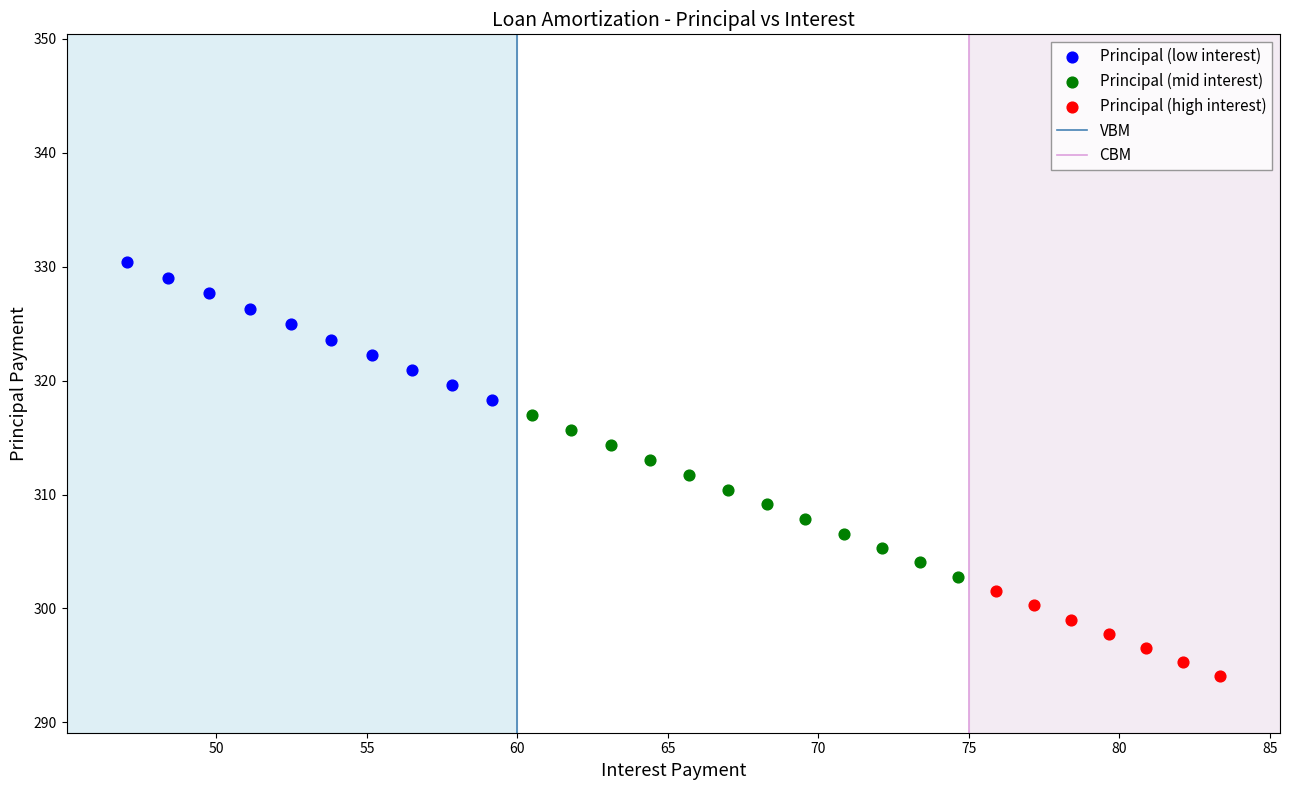

Which series reaches the minimum Y coordinate?

Principal (high interest)